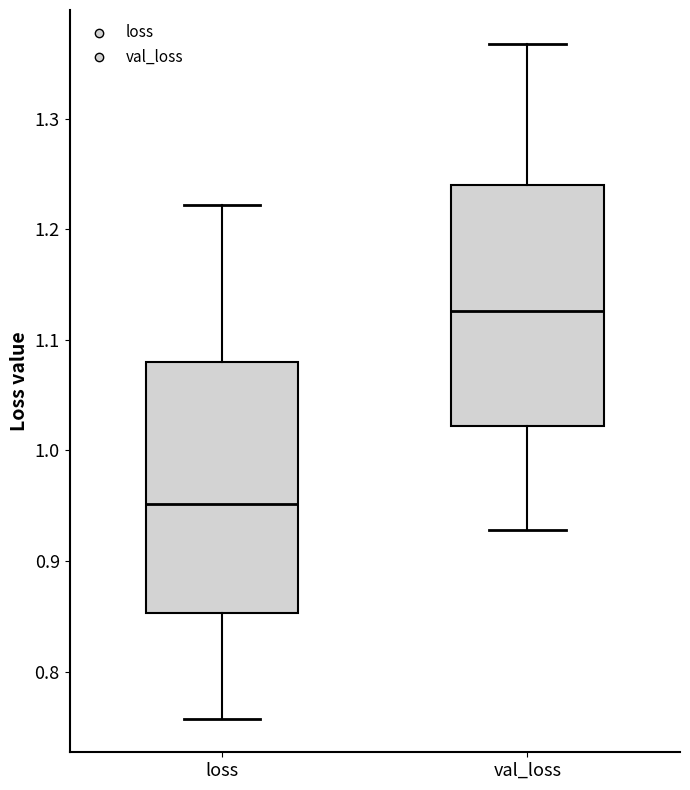

Which box is the tallest, from its lower edge to its upper edge?

loss